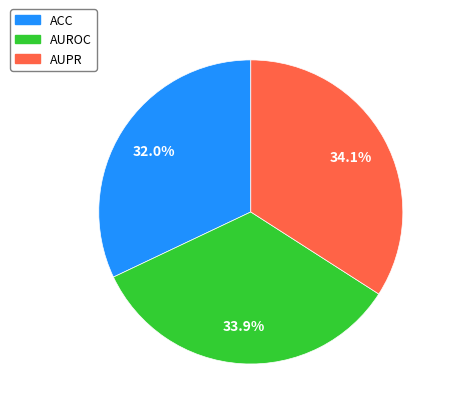

Is there a majority slice in this chart?

No